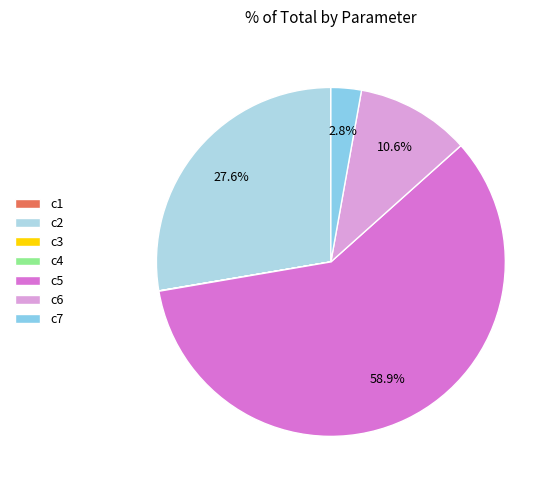

Which slice is the smallest?

c3